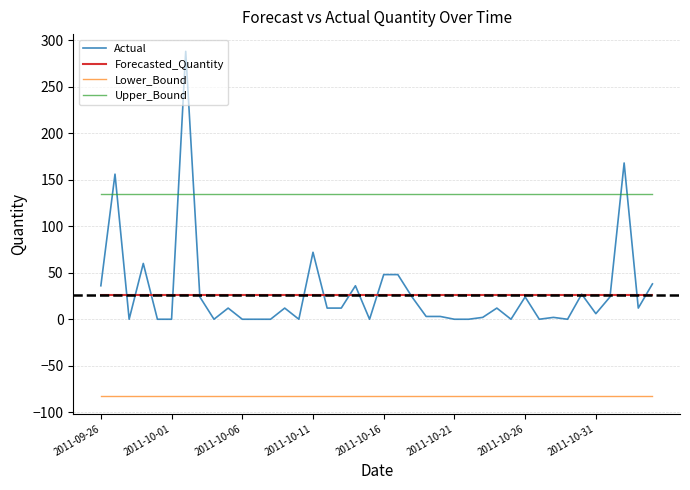

True or false: Forecasted_Quantity and Lower_Bound cross at least once.

False